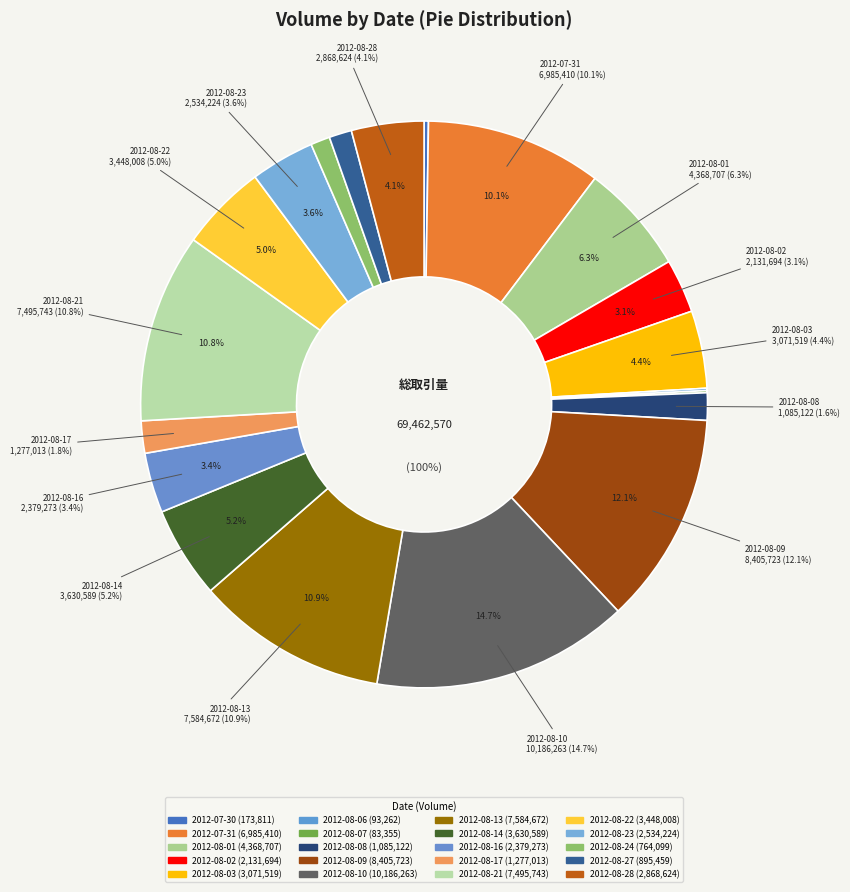

What is the change in value from 2012-08-09 to 2012-08-28?

-5537099